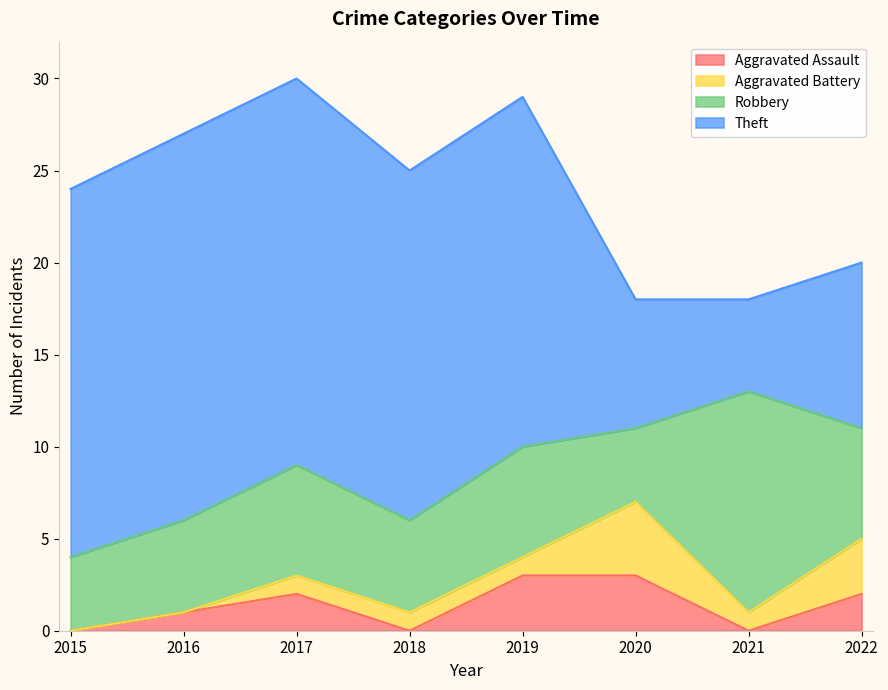

Where is Theft nearest to the value 13?

2022